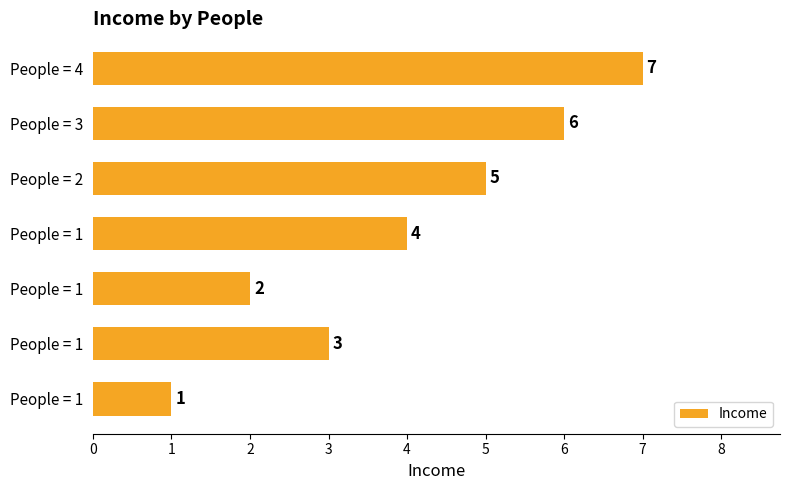

How many data points are less than 4?

3